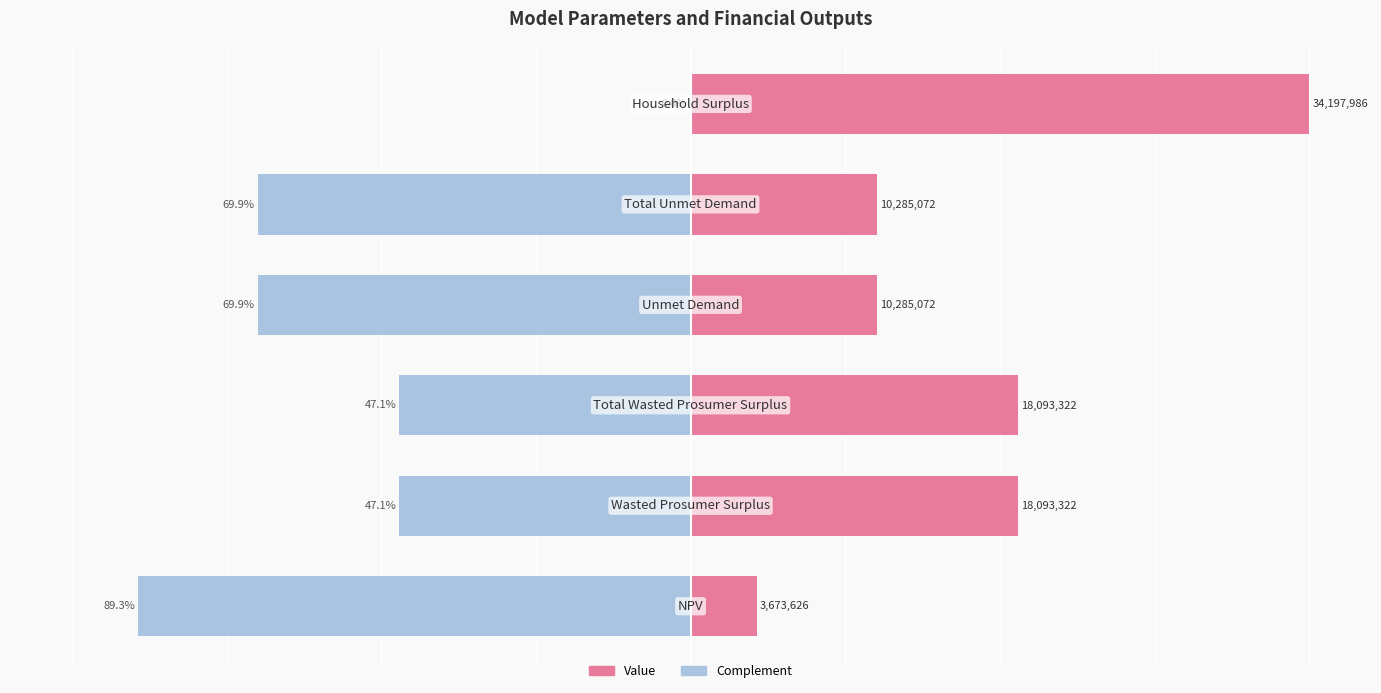

Rank the series by their average value, from lowest to highest.

Complement, Value